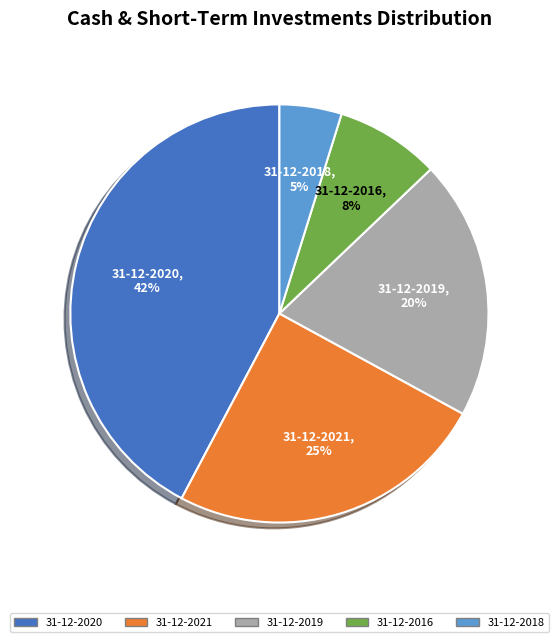

Is there any slice that represents more than half of the pie?

No